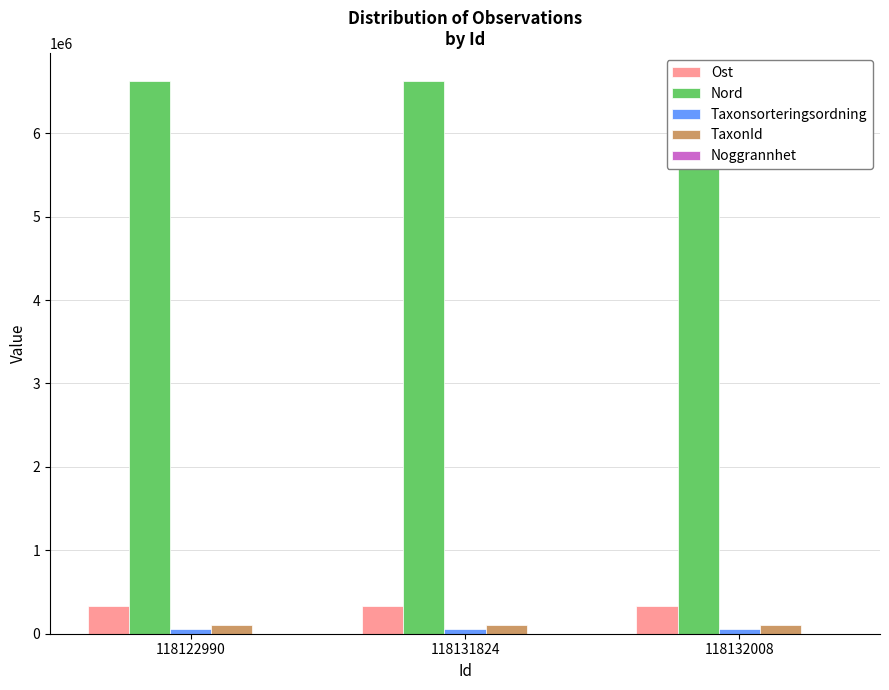

At 118132008, list the series in order from largest to smallest.

Nord, Ost, TaxonId, Taxonsorteringsordning, Noggrannhet